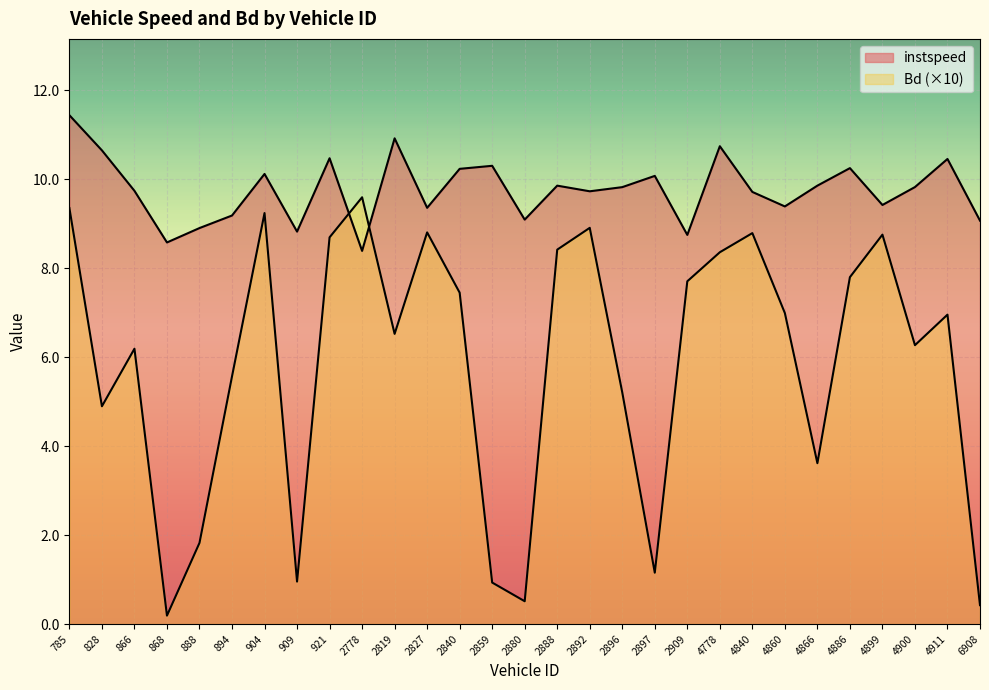

Where do instspeed and Bd first cross each other?

921 and 2778